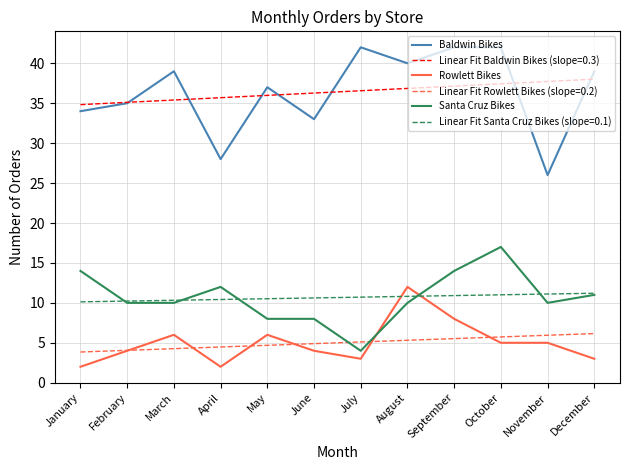

True or false: Linear Fit Rowlett Bikes (slope=0.2) and Baldwin Bikes intersect in this chart.

False